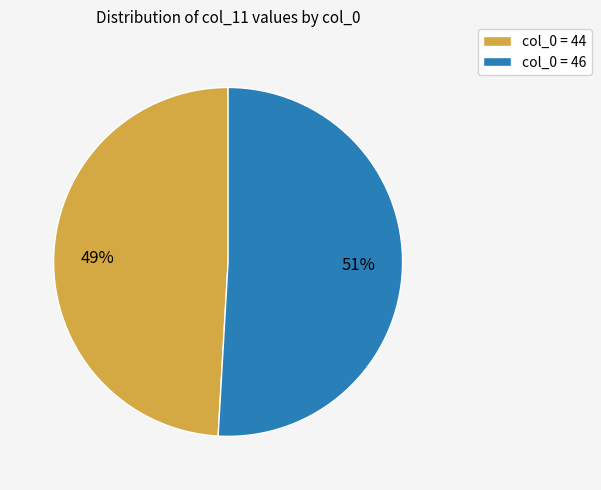

Approximately how many times larger is the value at col_0 = 44 compared to col_0 = 46?

1.0